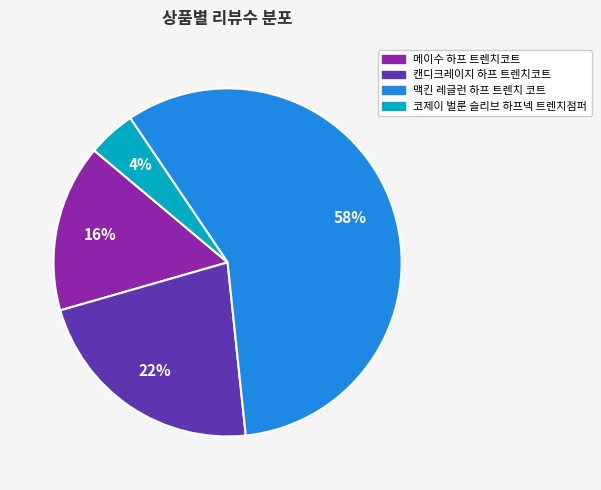

Is there any slice that represents more than half of the pie?

Yes